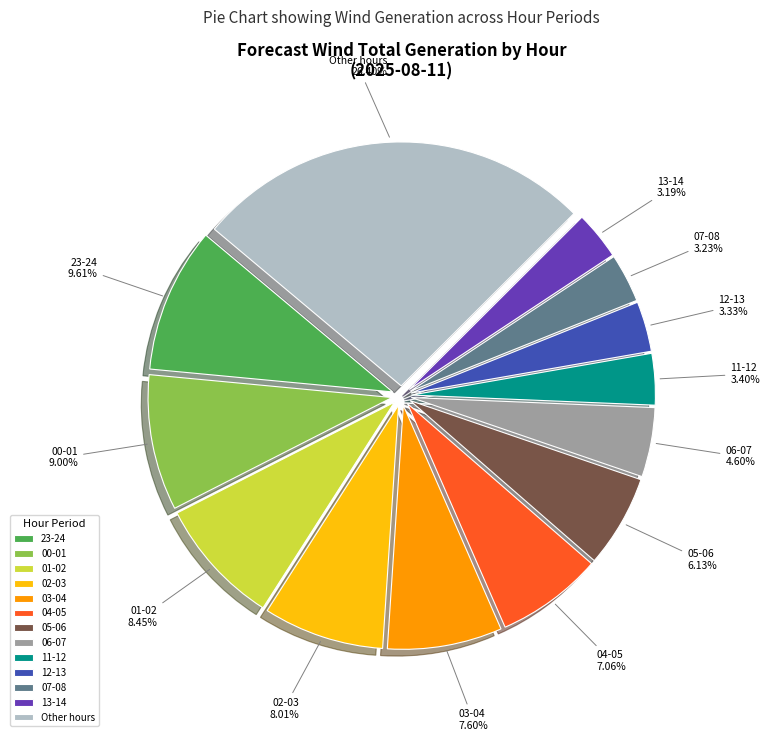

Is the sum of 05-06 and 01-02 greater than half?

No